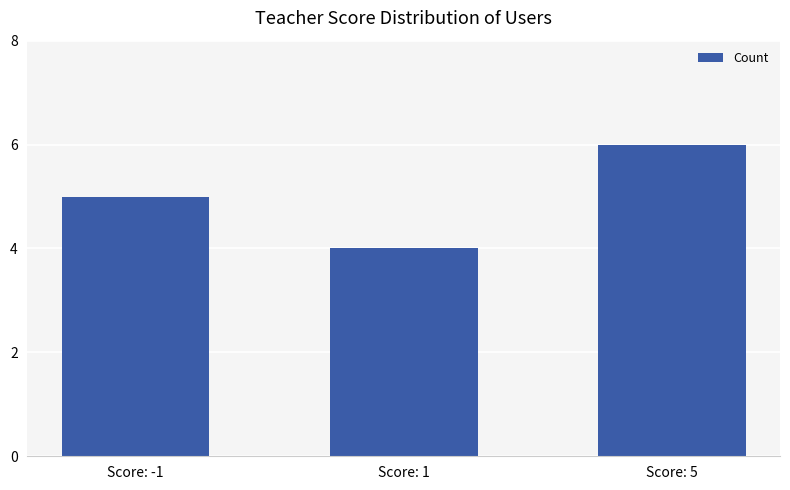

What is the label of the 1st bar from the right?

Score: 5